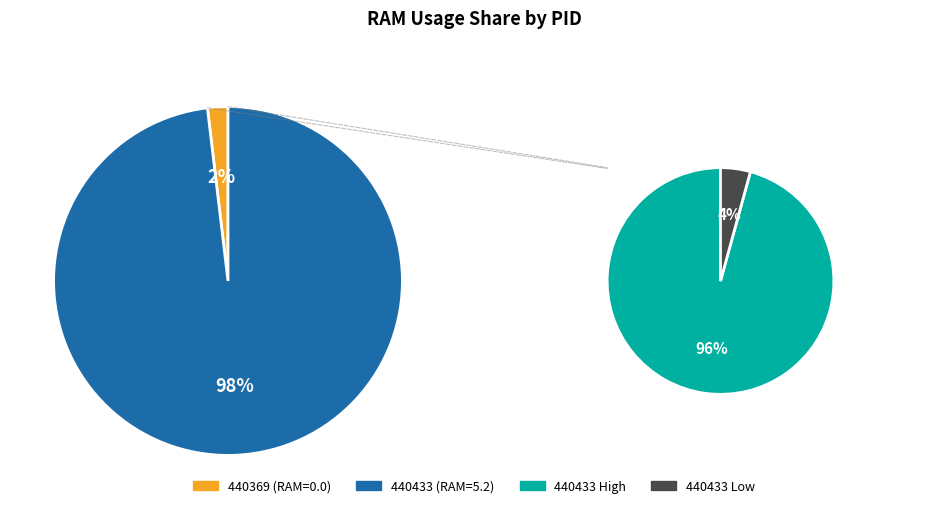

What is the smallest slice in the pie chart?

440369